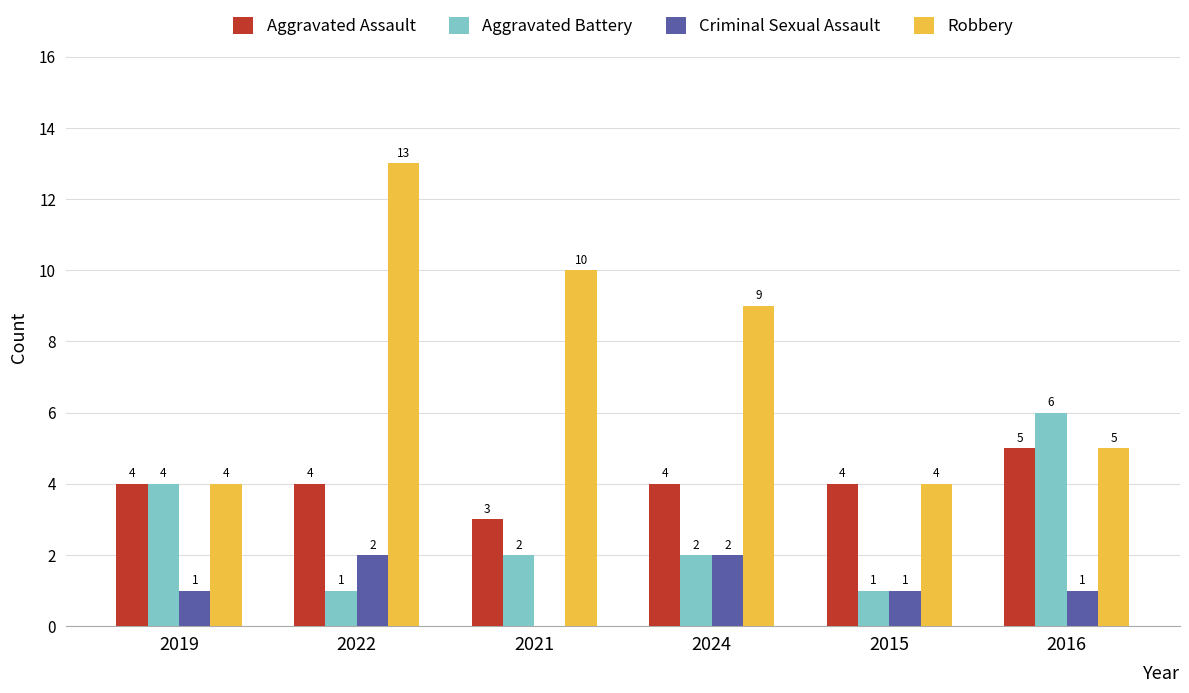

Where does the Robbery series first go above 9?

2022